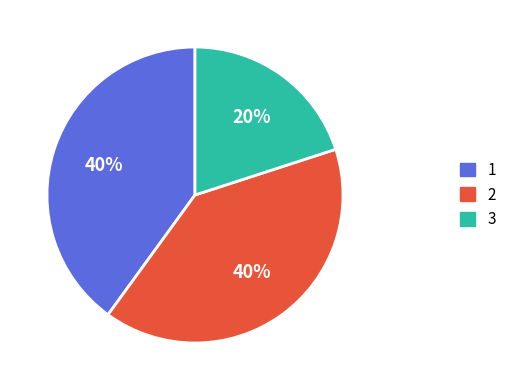

Does any single category account for the majority?

No